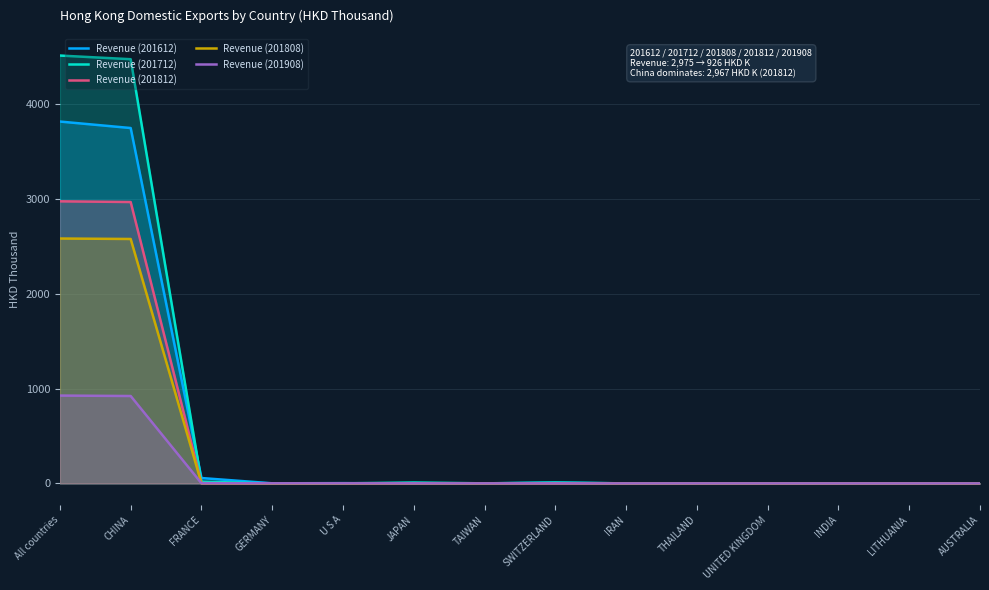

The value of Revenue (201812) at JAPAN is 0.2. True or false?

False